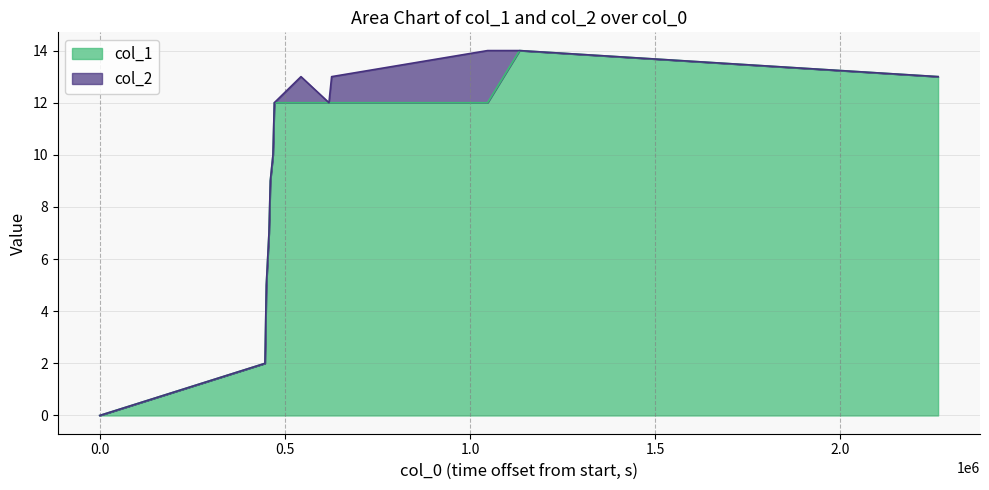

Reading left to right, what are all the values shown in this chart?

0	2	5	6	7	9	10	12	12	12	12	12	14	13